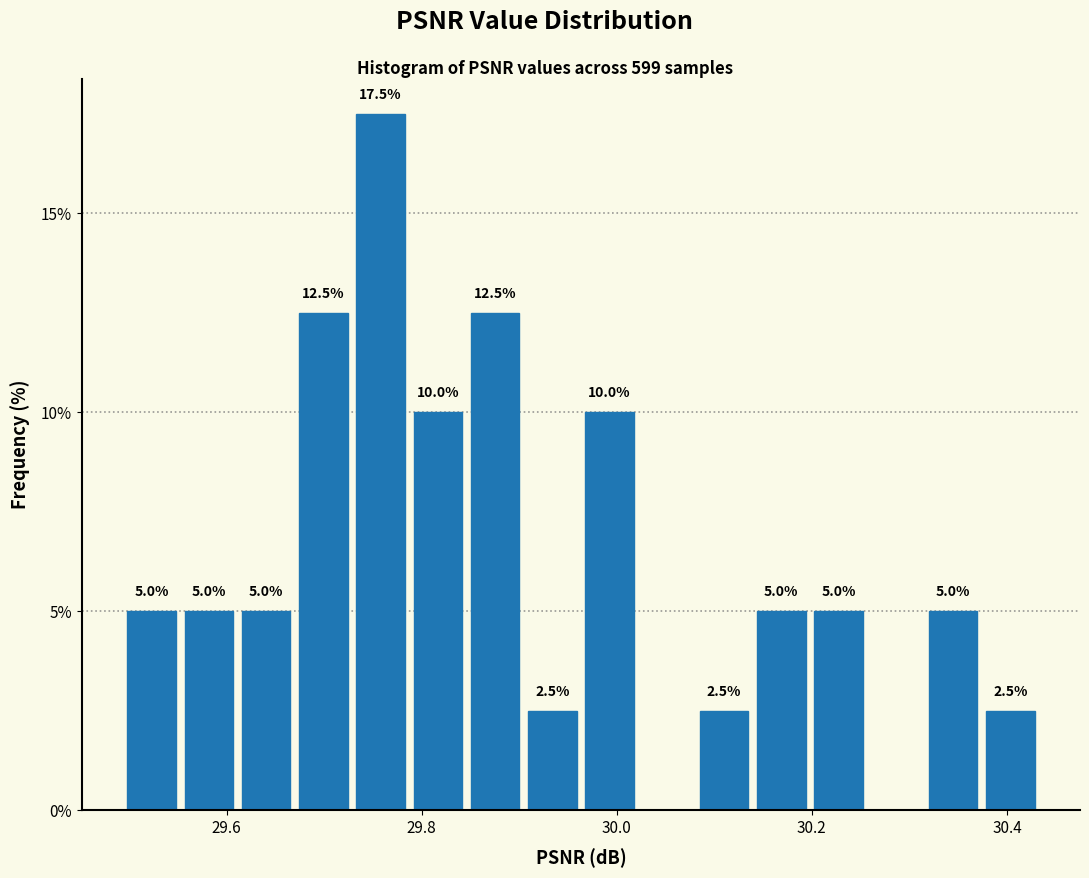

Around what value on the x-axis is the tallest bar? Give the approximate position of its centre, as read against the axis.

29.76